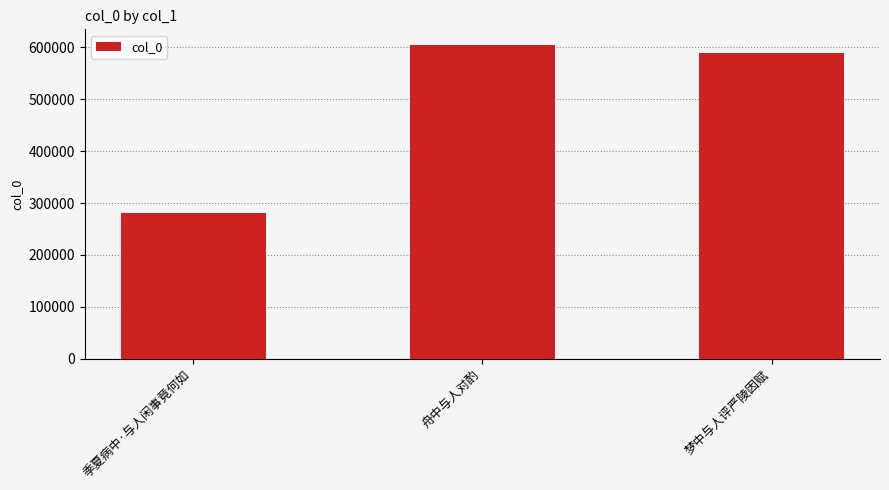

Where does the data first go above 588837?

舟中与人对酌